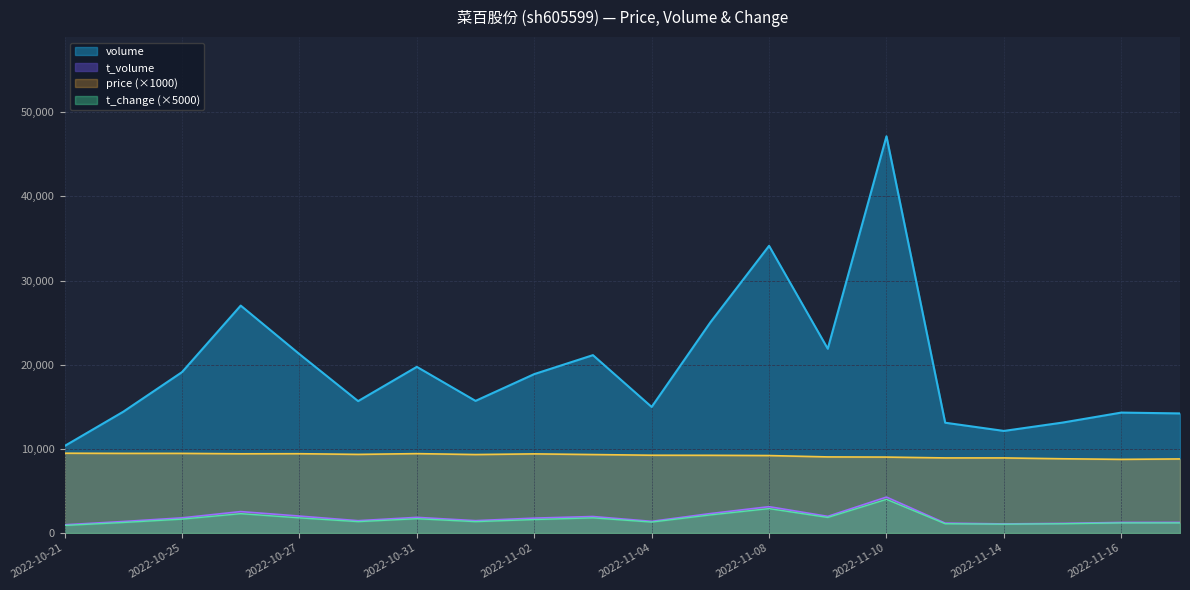

At how many categories does at least one series exceed 10533?

19